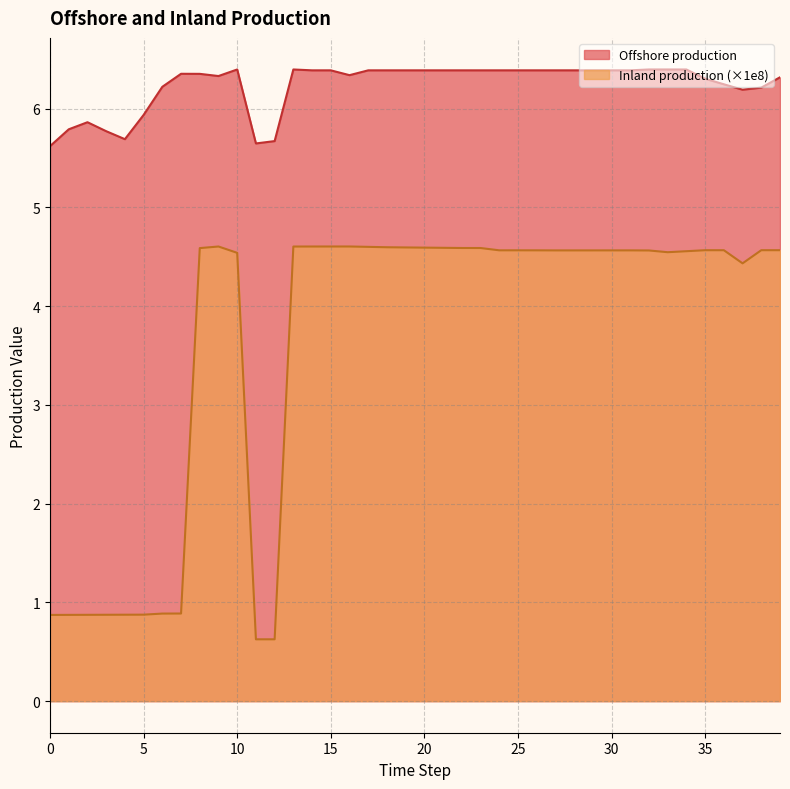

How many categories are shown in the chart?

40